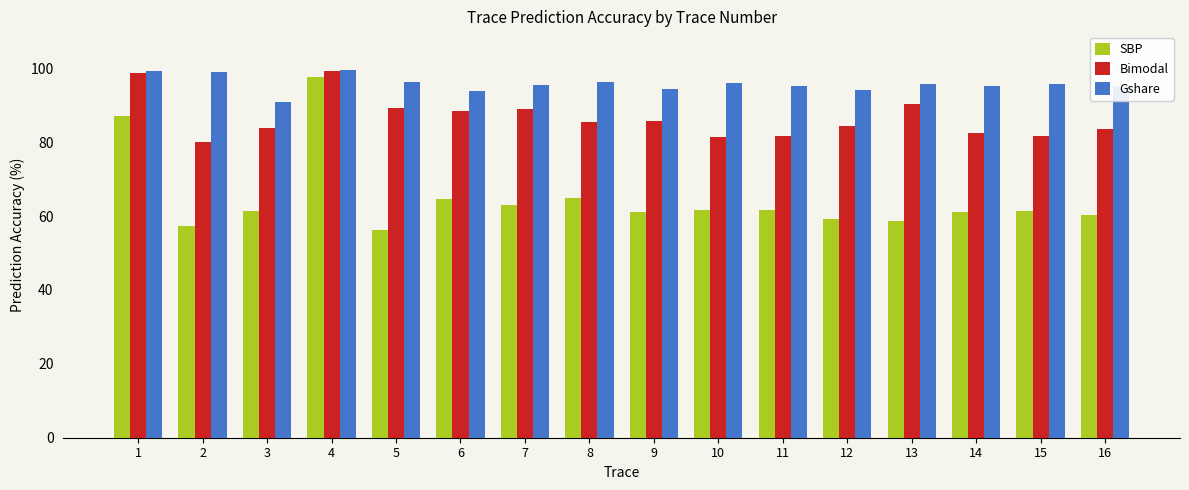

At which category is the sum across all series the highest?

4